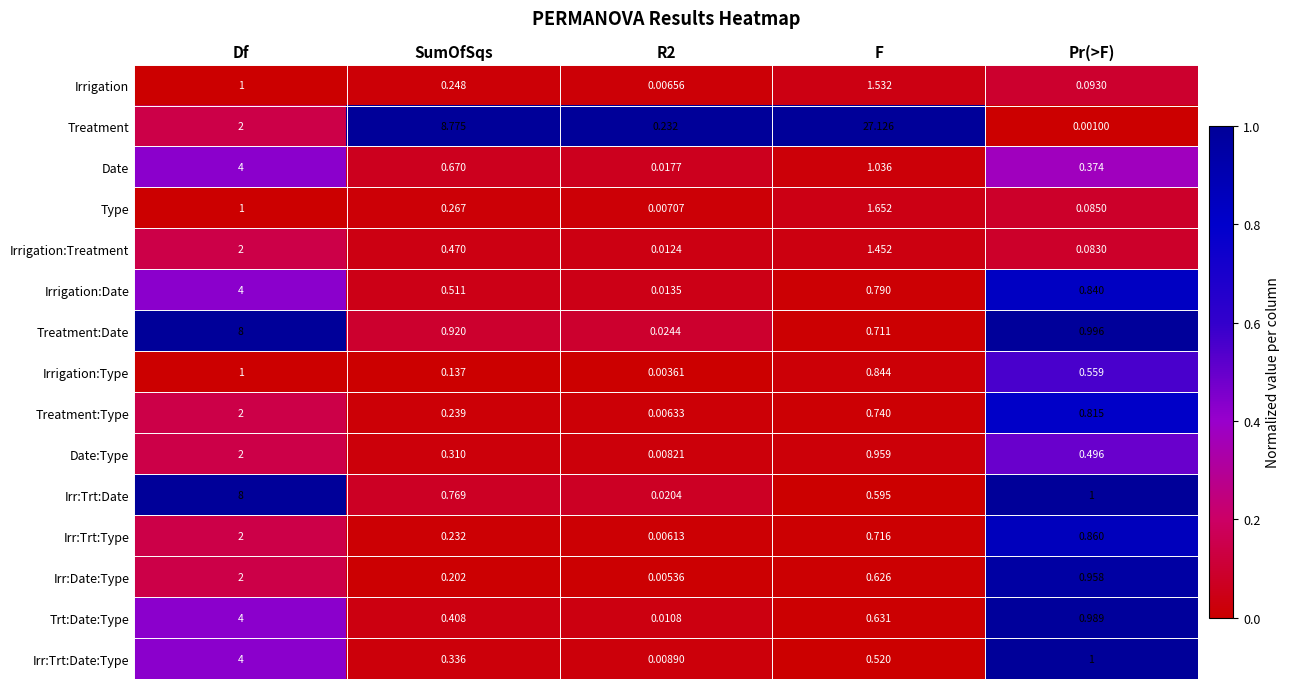

Which series has the largest total across all categories?

Treatment